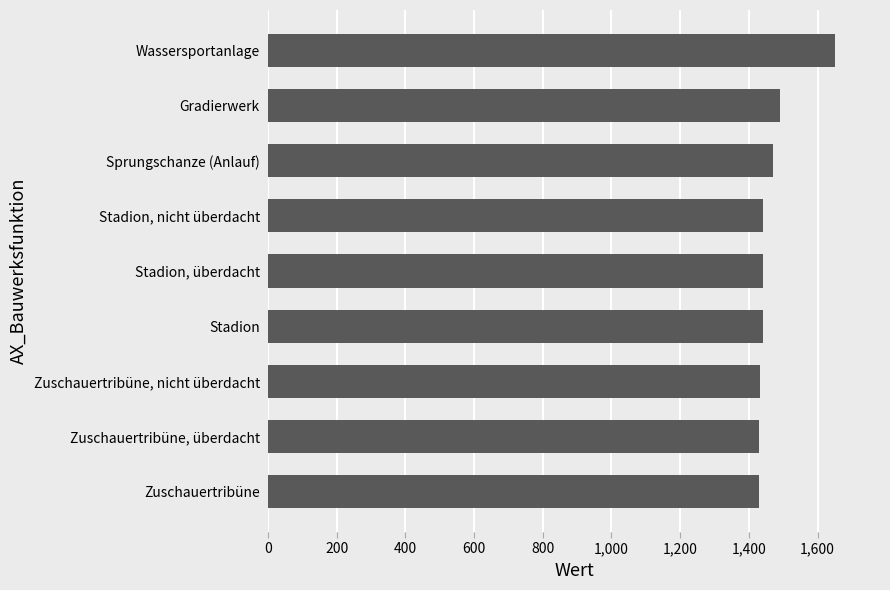

True or false: the data shows 1650 at Wassersportanlage.

True